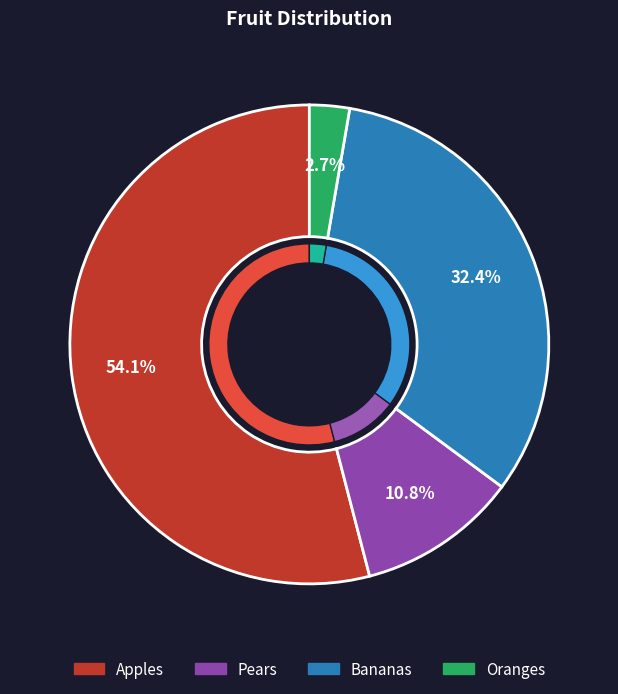

To the nearest percent, what is the difference between the largest and smallest slice percentages?

51%